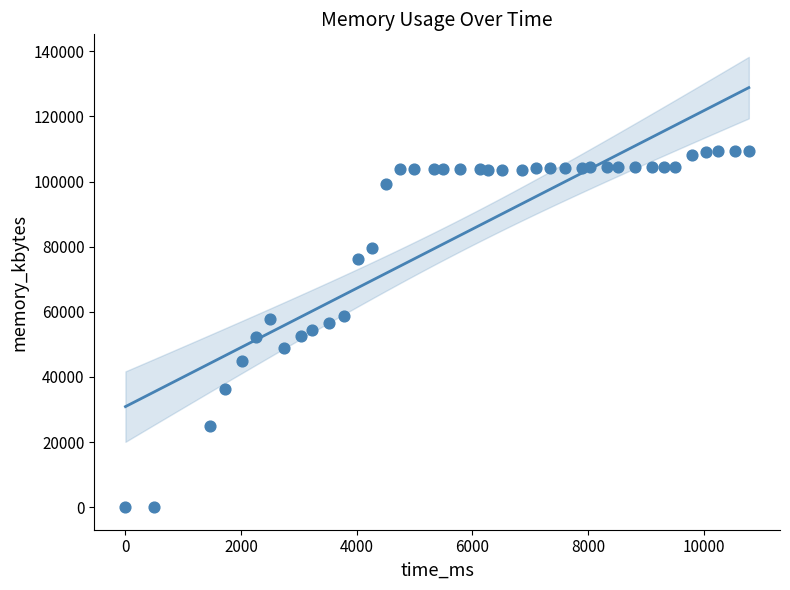

What is the range of Y values (max minus min)?

109260